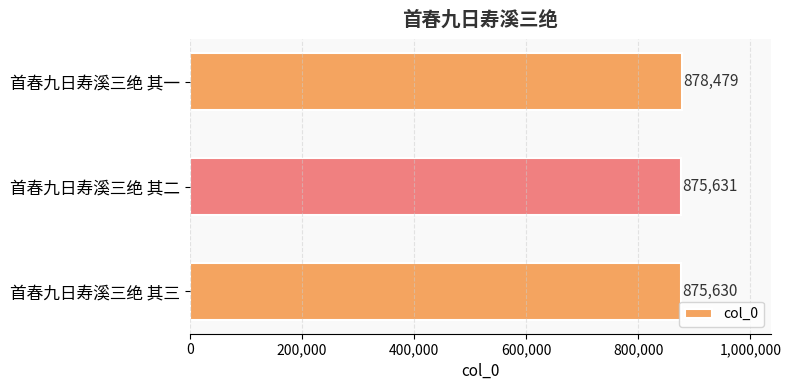

What is the maximum value shown in the chart?

878479